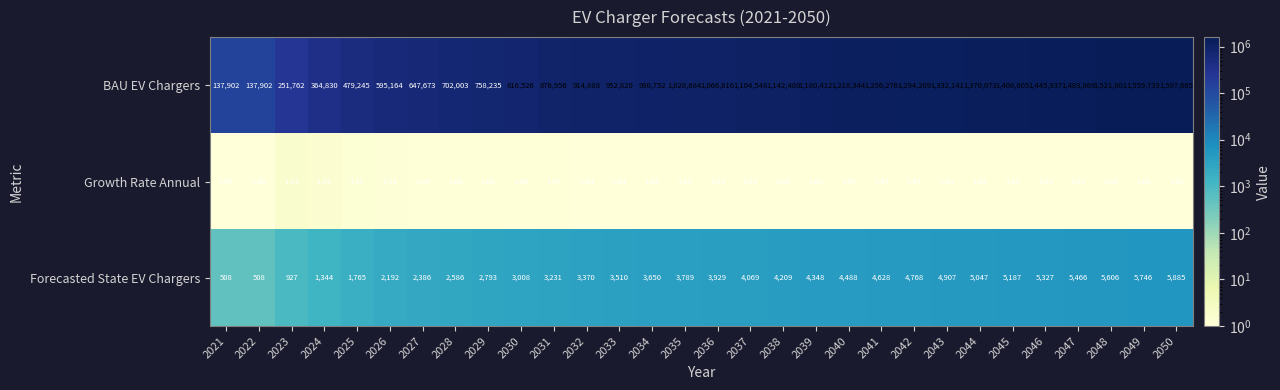

Which series has the largest total across all categories?

BAU EV Chargers